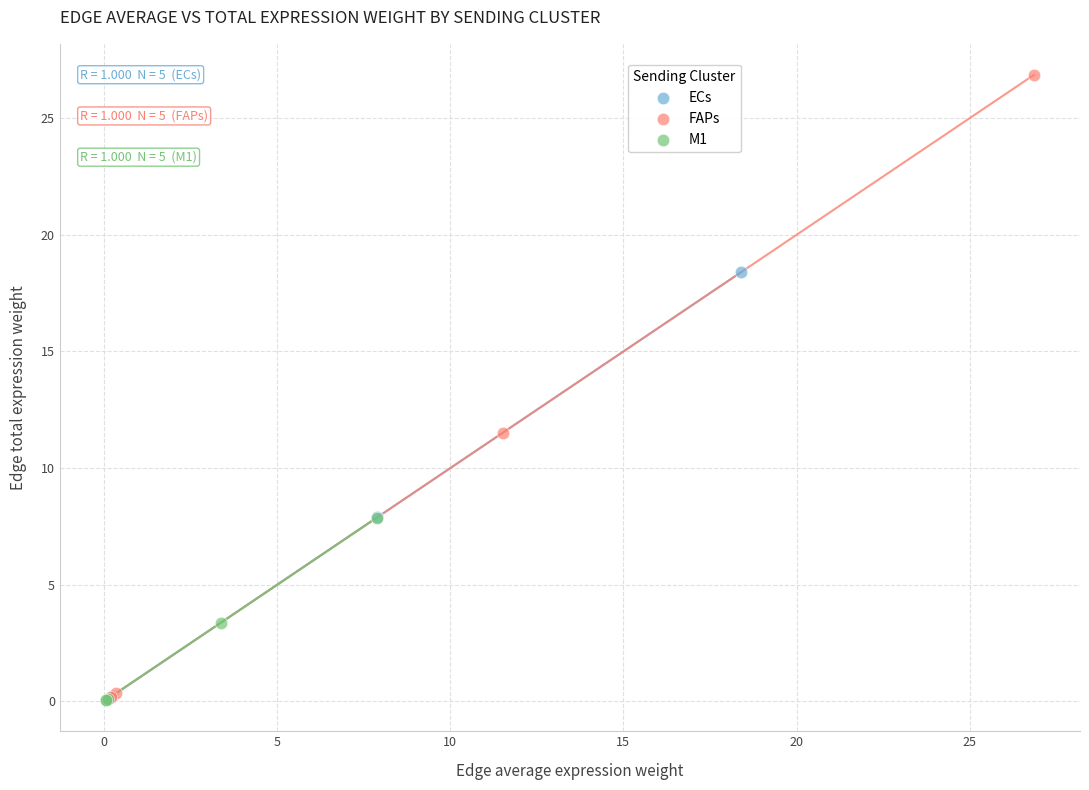

Which series reaches the maximum Y coordinate?

FAPs